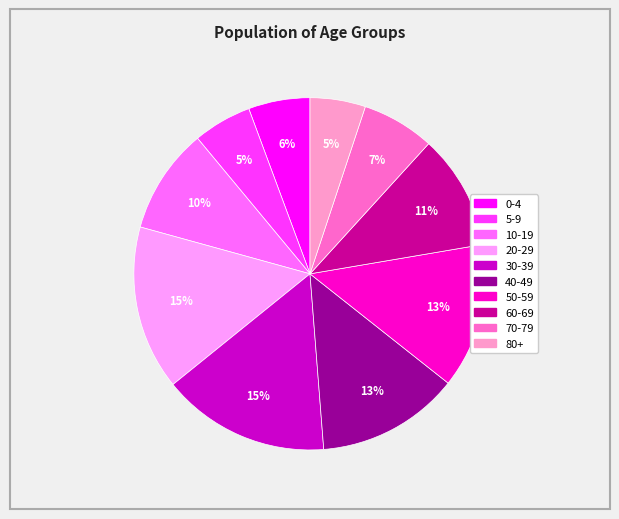

To the nearest percent, what portion does 30-39 represent?

15%